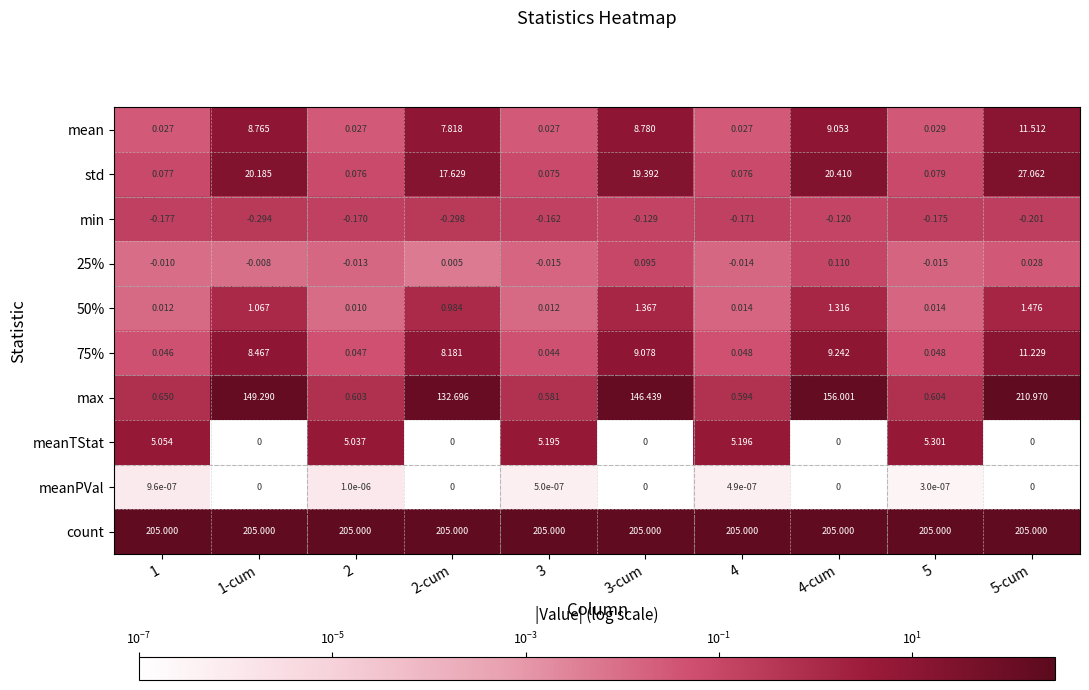

What is the spread (max minus min) of values at 1-cum?

205.3